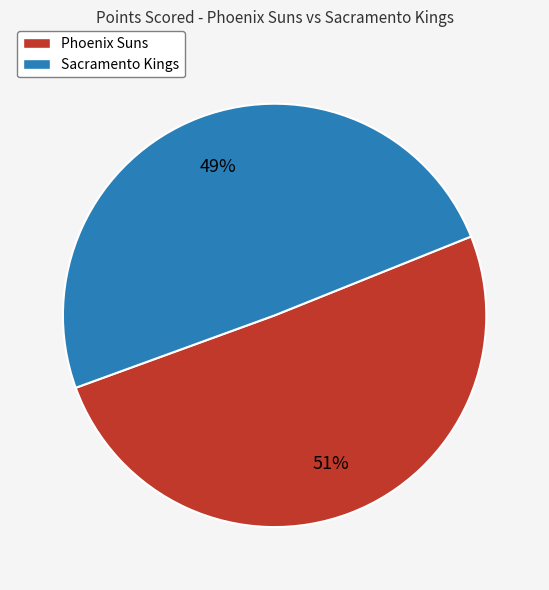

Which category has the smallest portion of the pie?

Sacramento Kings